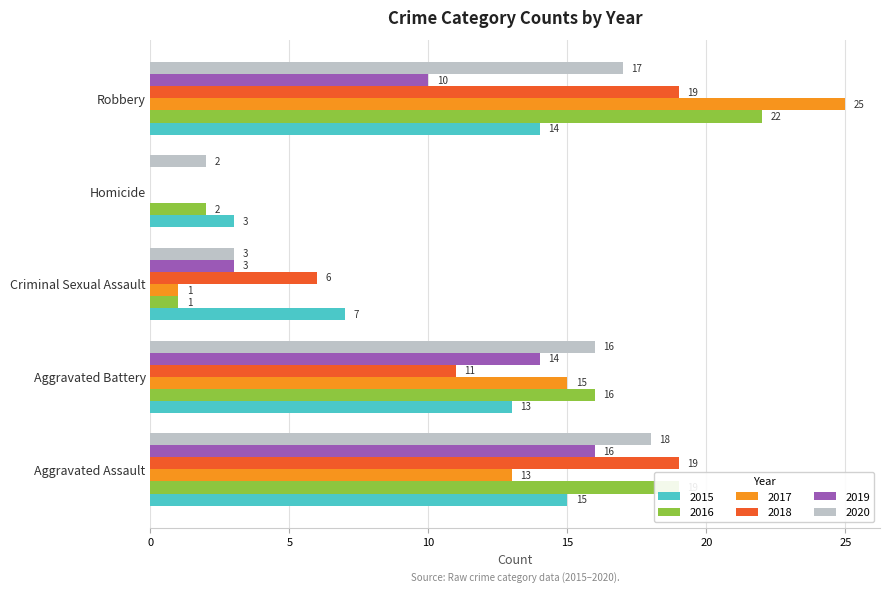

What is the total value across all series at Aggravated Assault?

100